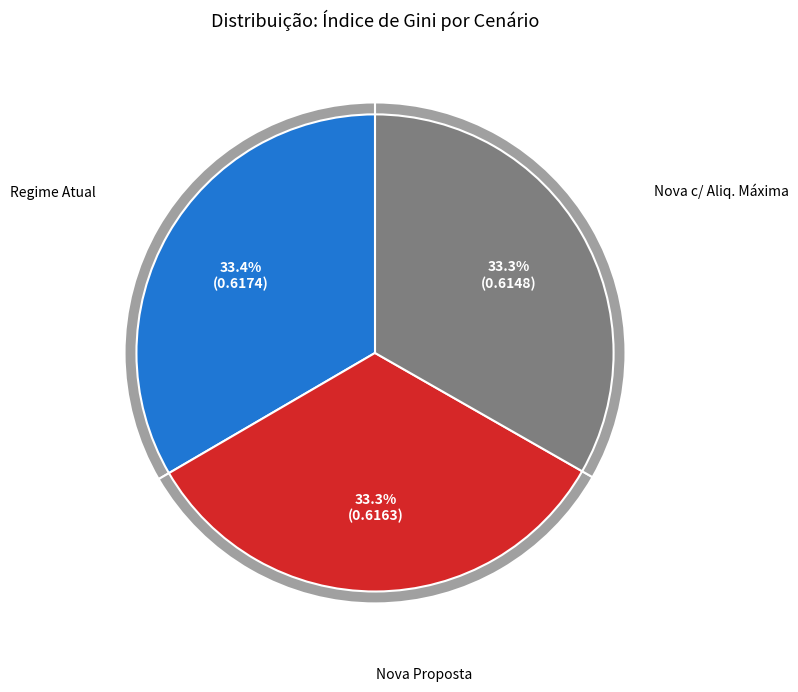

What portion of the pie excludes Nova c/ Aliq. Máxima?

66.7%